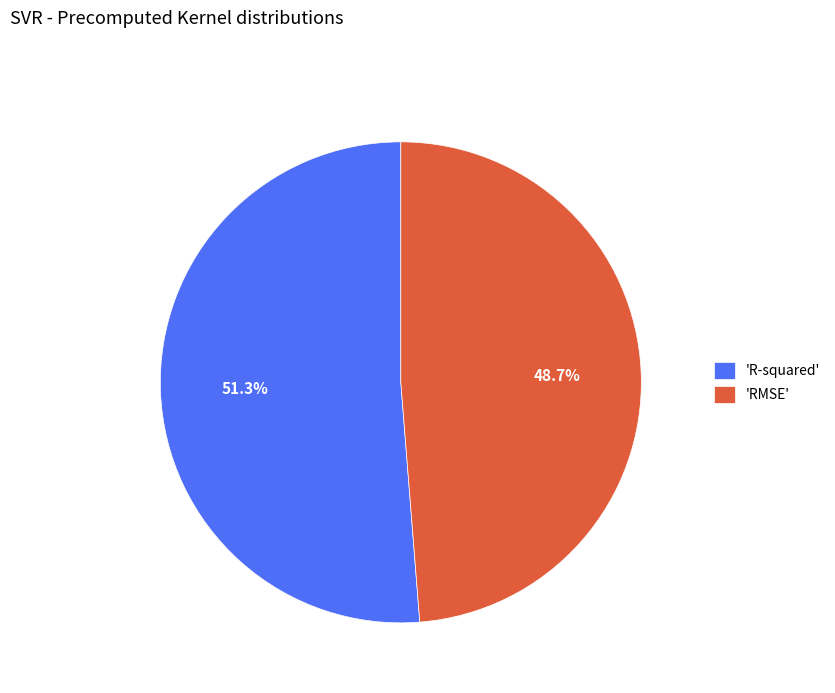

How many slices are in this pie chart?

2